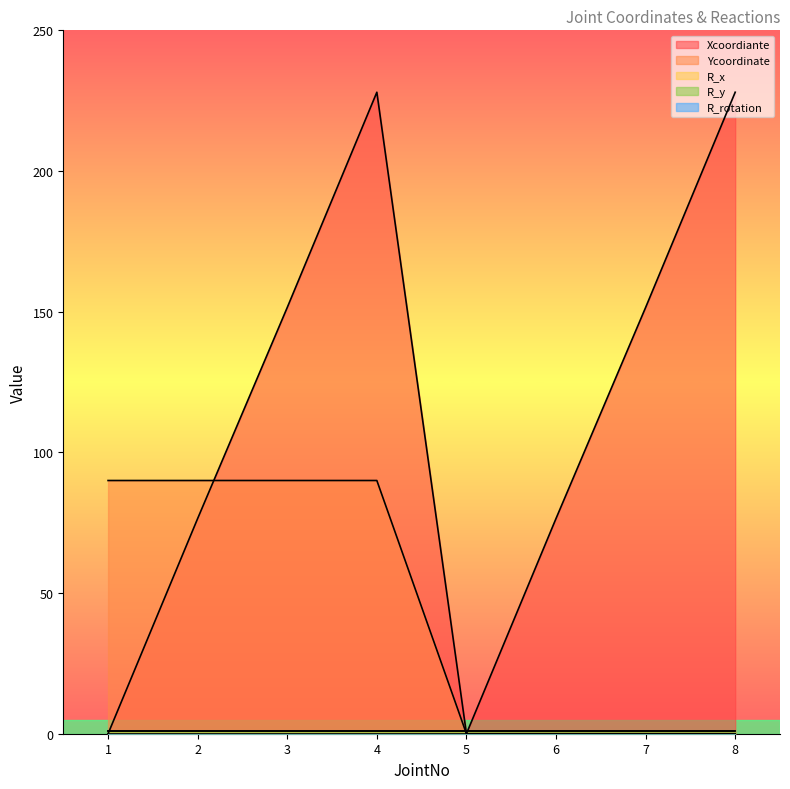

Count the number of categories in the chart.

8